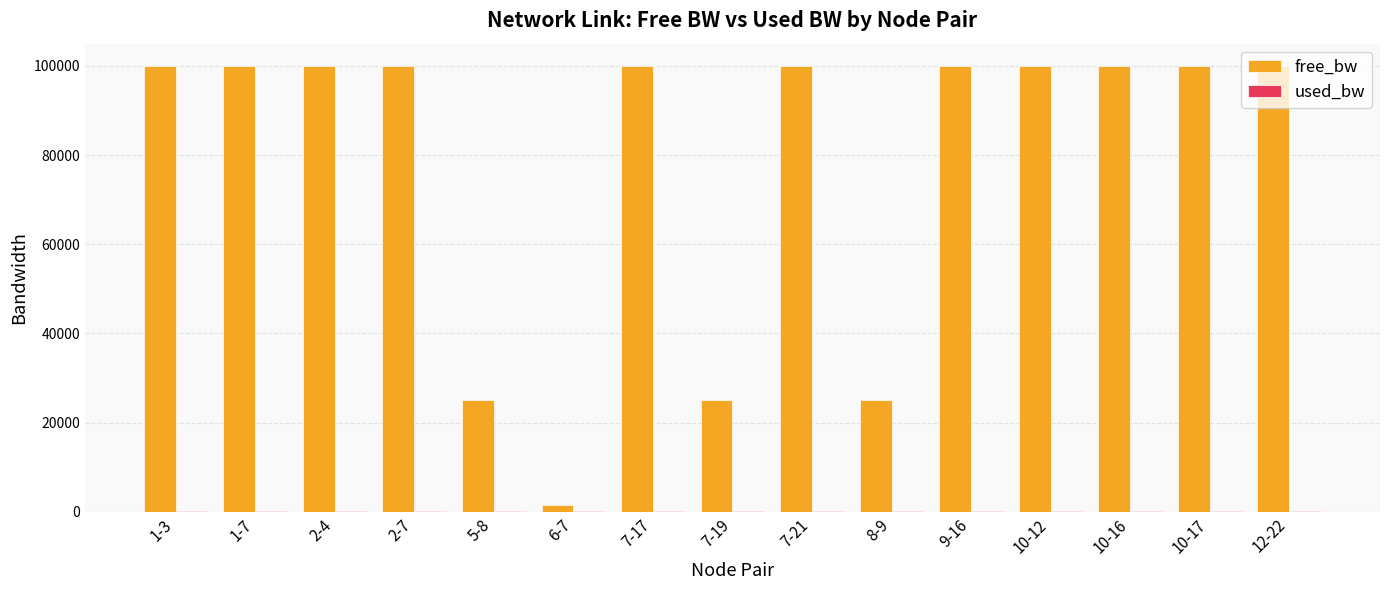

Which series changed the most between 2-7 and 8-9?

free_bw